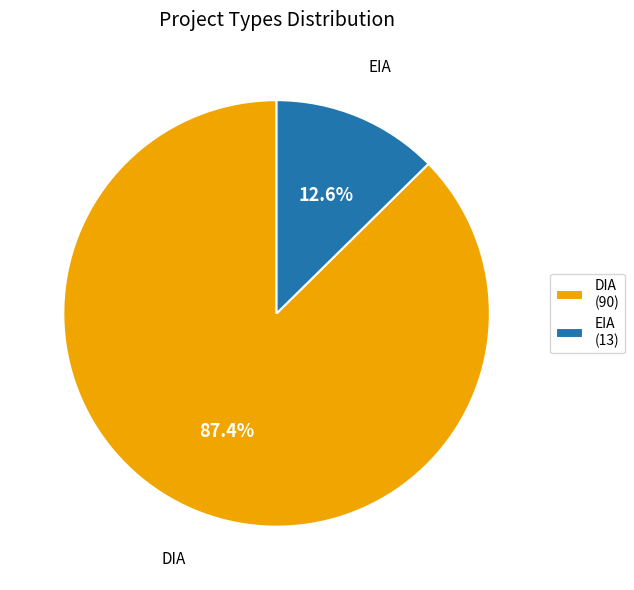

Rank the categories by value from highest to lowest.

DIA, EIA